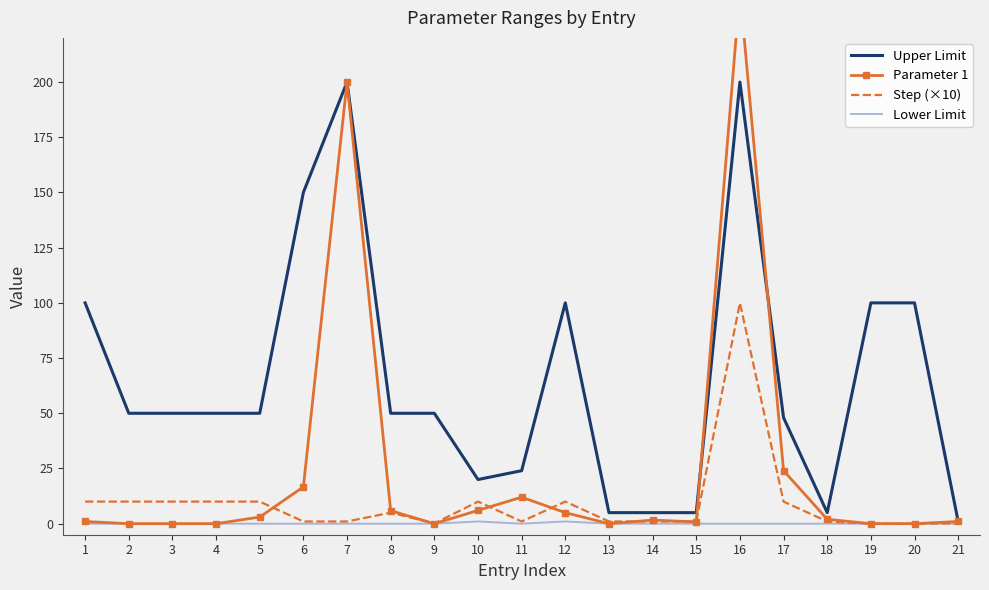

Does the chart have visible grid lines?

No